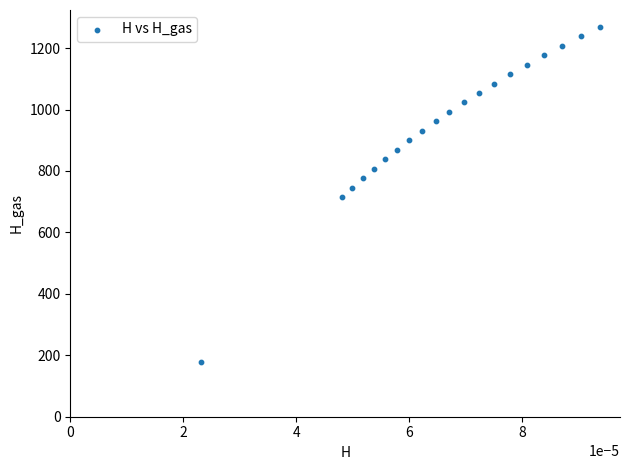

What is the range of Y values (max minus min)?

1092.3